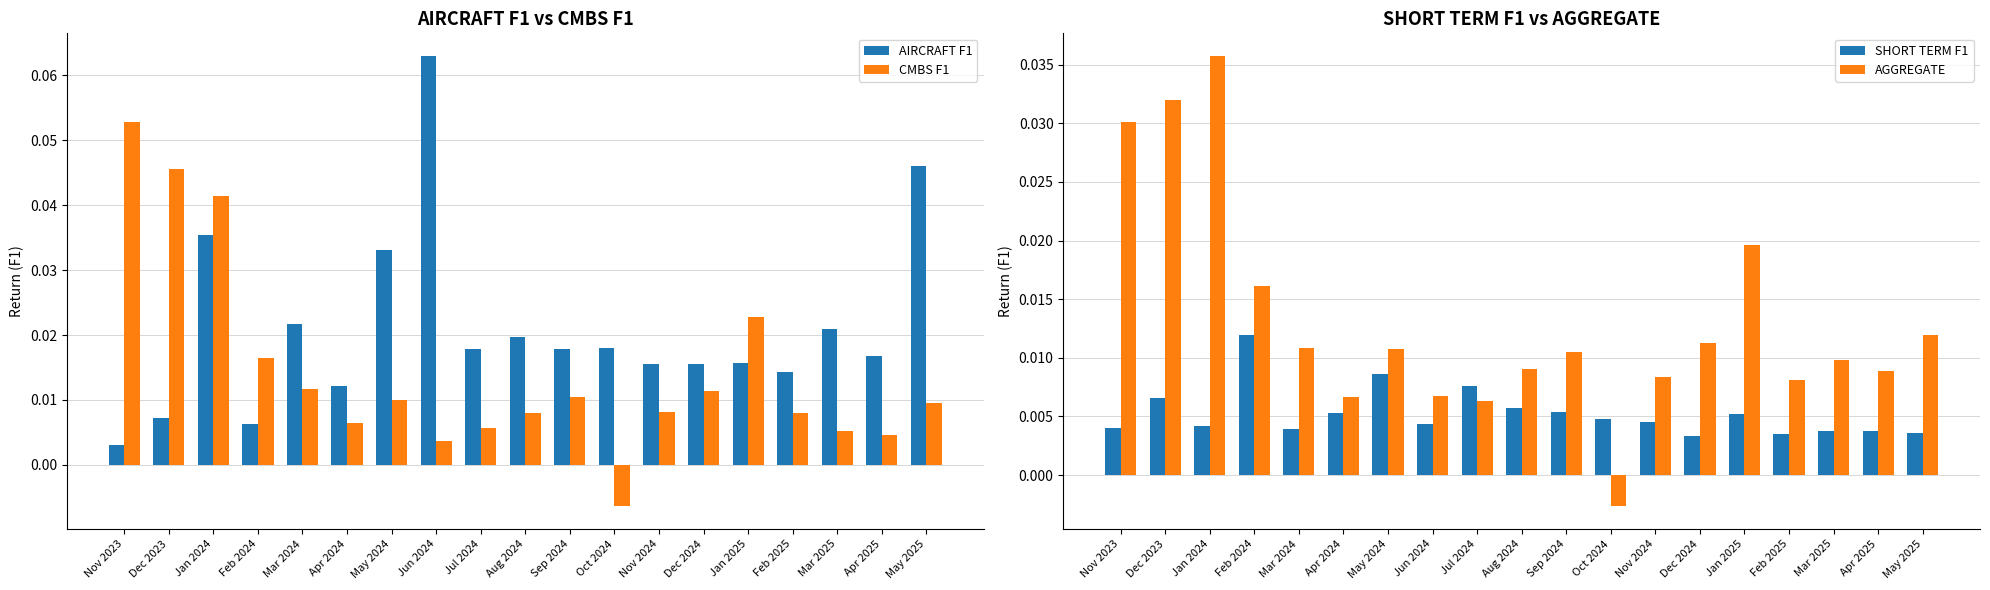

At which label does AGGREGATE reach its minimum?

Oct 2024